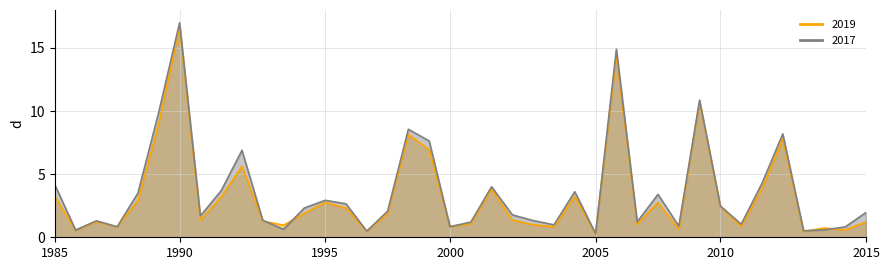

What is the average value of the 2019 series?

3.3